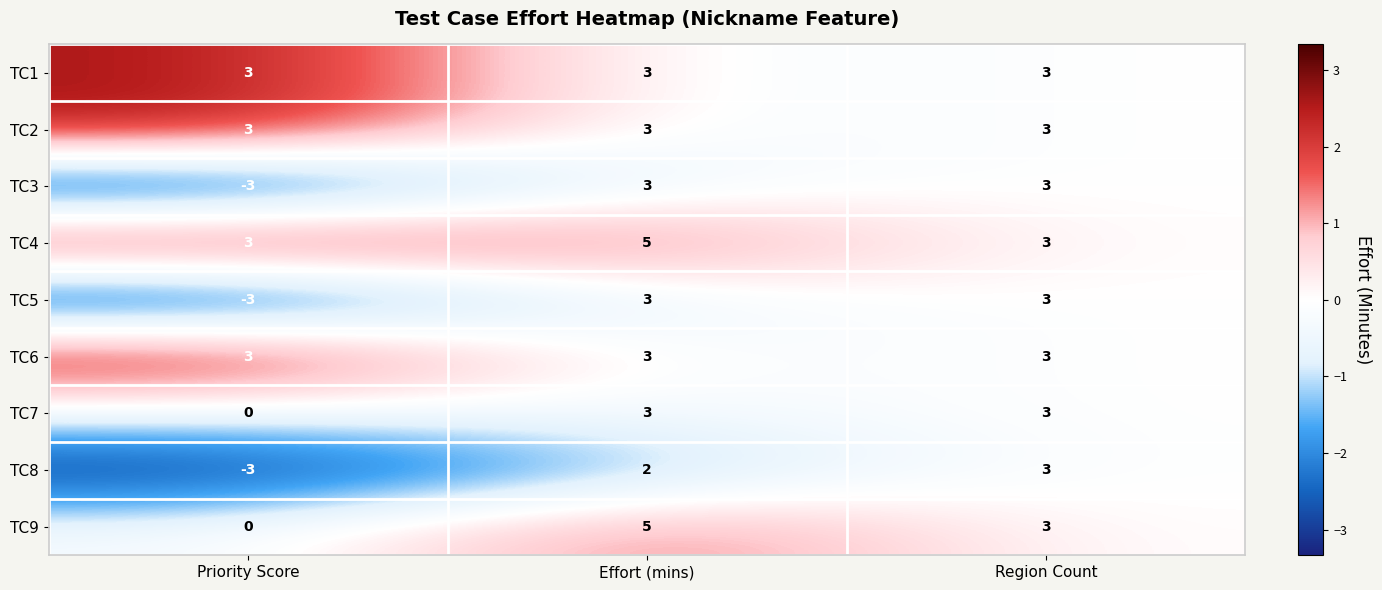

Reading left to right, what are all the values shown in this chart?

TC1: Priority Score=3	Effort (mins)=3	Region Count=3
TC2: Priority Score=3	Effort (mins)=3	Region Count=3
TC3: Priority Score=-3	Effort (mins)=3	Region Count=3
TC4: Priority Score=3	Effort (mins)=5	Region Count=3
TC5: Priority Score=-3	Effort (mins)=3	Region Count=3
TC6: Priority Score=3	Effort (mins)=3	Region Count=3
TC7: Priority Score=0	Effort (mins)=3	Region Count=3
TC8: Priority Score=-3	Effort (mins)=2	Region Count=3
TC9: Priority Score=0	Effort (mins)=5	Region Count=3